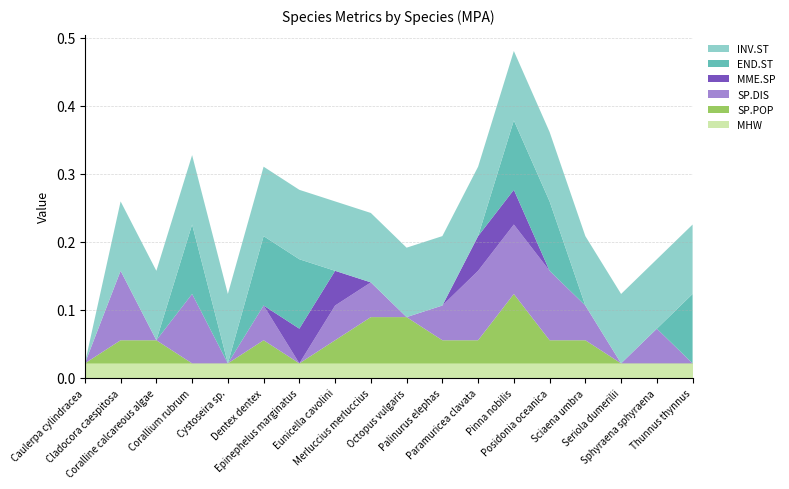

Reading left to right, transcribe all the data shown in this chart.

SP.POP: 0.0	0.0	0.0	0.0	0.0	0.0	0.0	0.0	0.1	0.1	0.0	0.0	0.1	0.0	0.0	0.0	0.0	0.0
SP.DIS: 0.0	0.1	0.0	0.1	0.0	0.1	0.0	0.1	0.1	0.0	0.1	0.1	0.1	0.1	0.1	0.0	0.1	0.0
MME.SP: 0.0	0.0	0.0	0.0	0.0	0.0	0.1	0.1	0.0	0.0	0.0	0.1	0.1	0.0	0.0	0.0	0.0	0.0
END.ST: 0.0	0.0	0.0	0.1	0.0	0.1	0.1	0.0	0.0	0.0	0.0	0.0	0.1	0.1	0.0	0.0	0.0	0.1
INV.ST: 0.0	0.1	0.1	0.1	0.1	0.1	0.1	0.1	0.1	0.1	0.1	0.1	0.1	0.1	0.1	0.1	0.1	0.1
MHW: 0.0	0.0	0.0	0.0	0.0	0.0	0.0	0.0	0.0	0.0	0.0	0.0	0.0	0.0	0.0	0.0	0.0	0.0